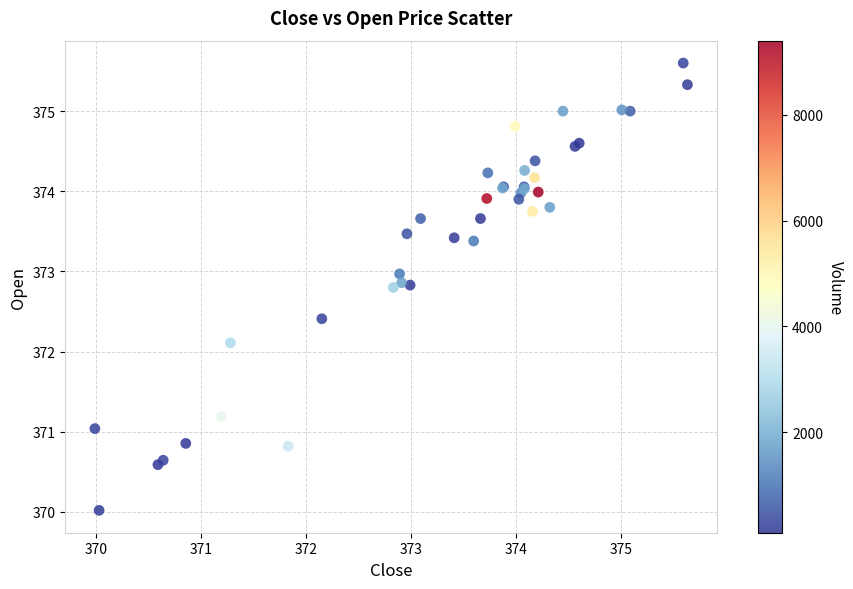

What Y value in the scatter plot is closest to 372?

372.1